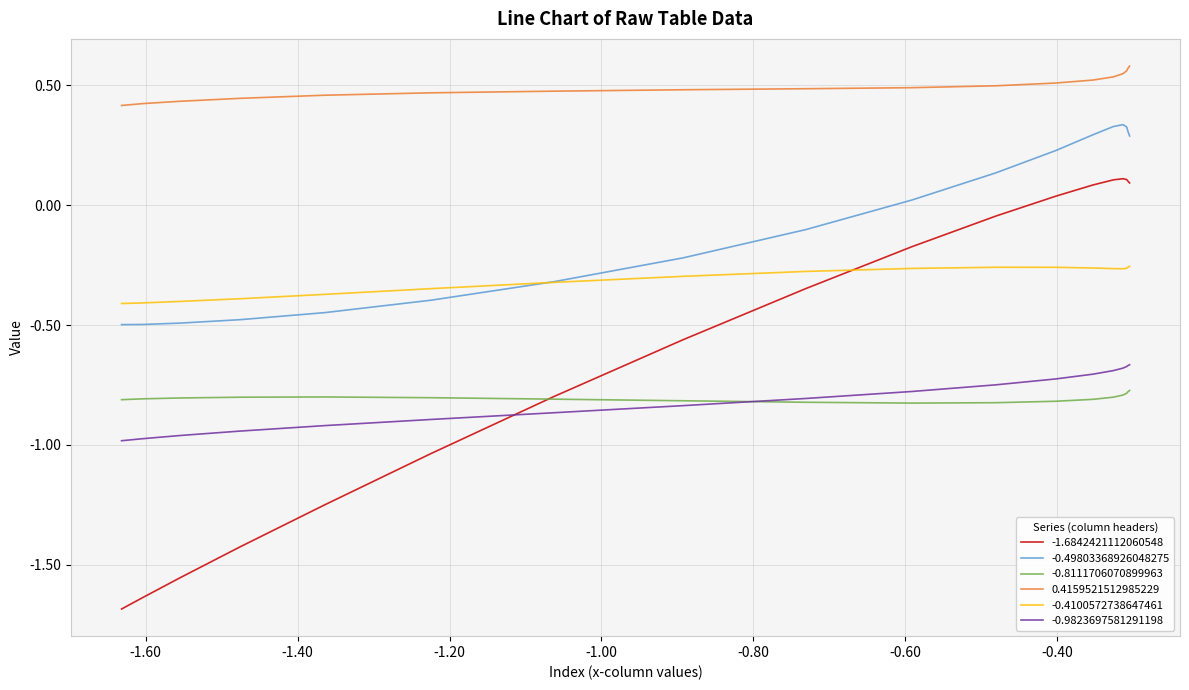

How many categories are shown in the chart?

18